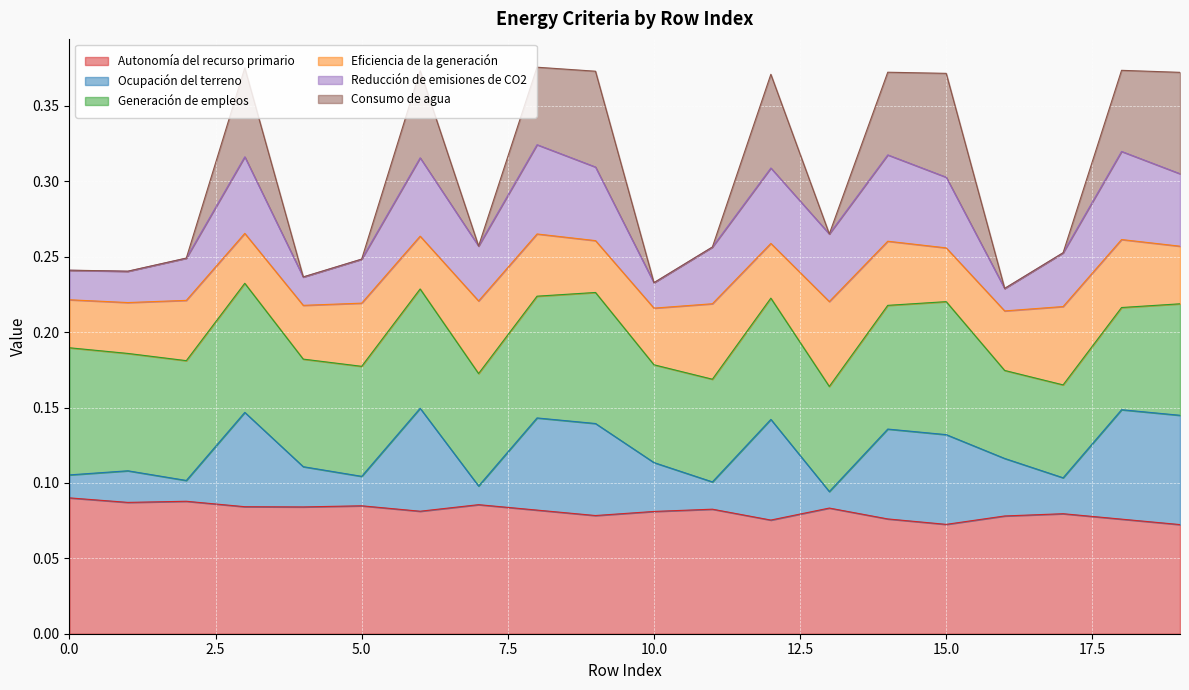

True or false: Autonomía del recurso primario has a value of 0.0 at 10.0.

False